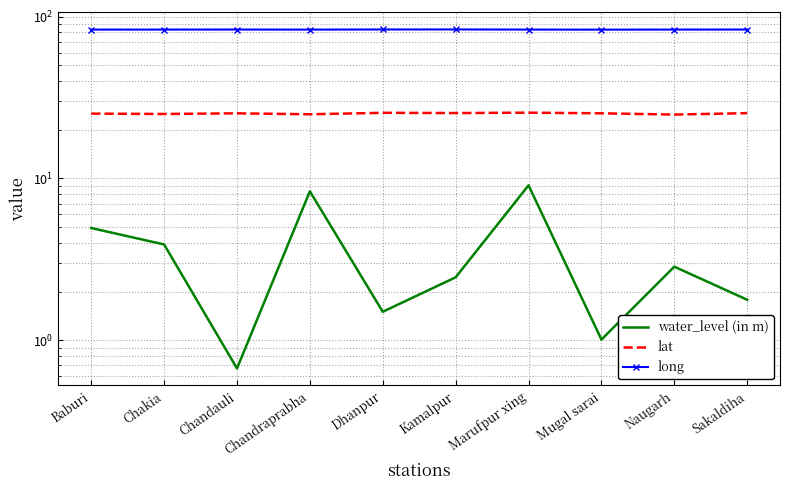

Rank the series by their average value, from lowest to highest.

water_level (in m), lat, long